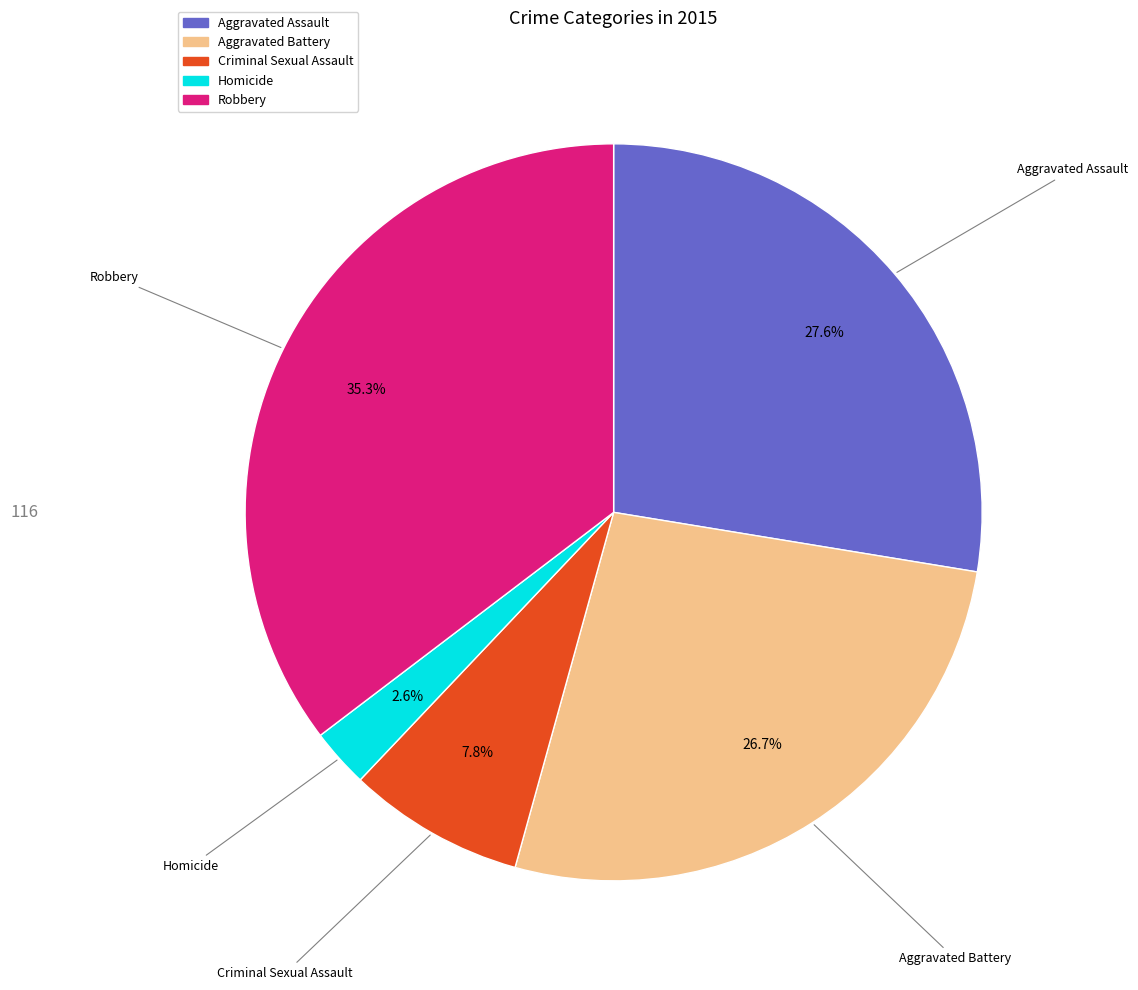

What is the smallest slice in the pie chart?

Homicide